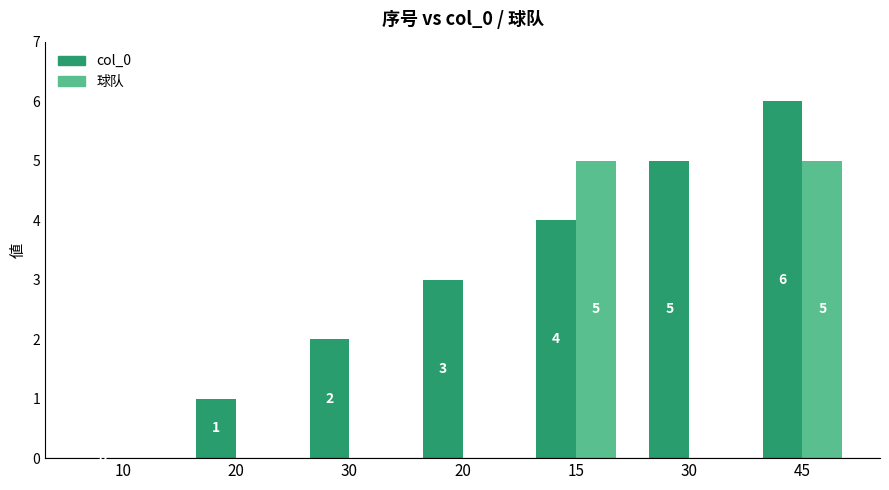

How many categories are shown in the chart?

7